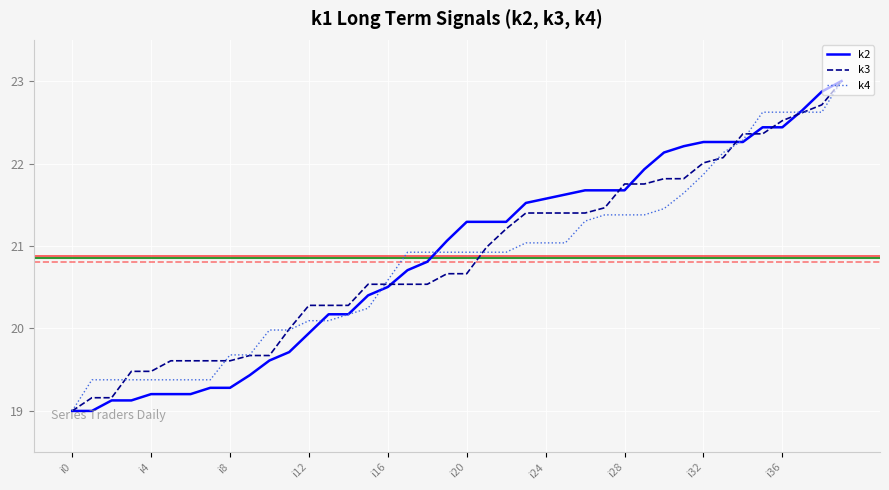

What is the greatest value displayed?

23.0